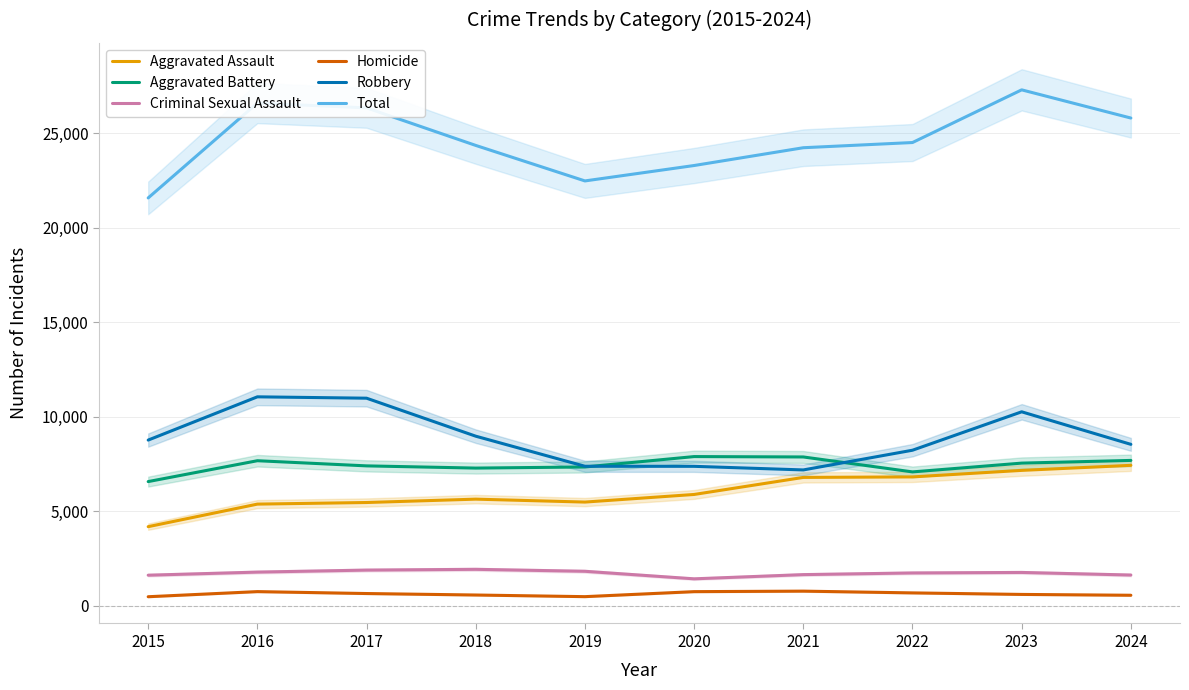

Where is the first local maximum for Total?

2016